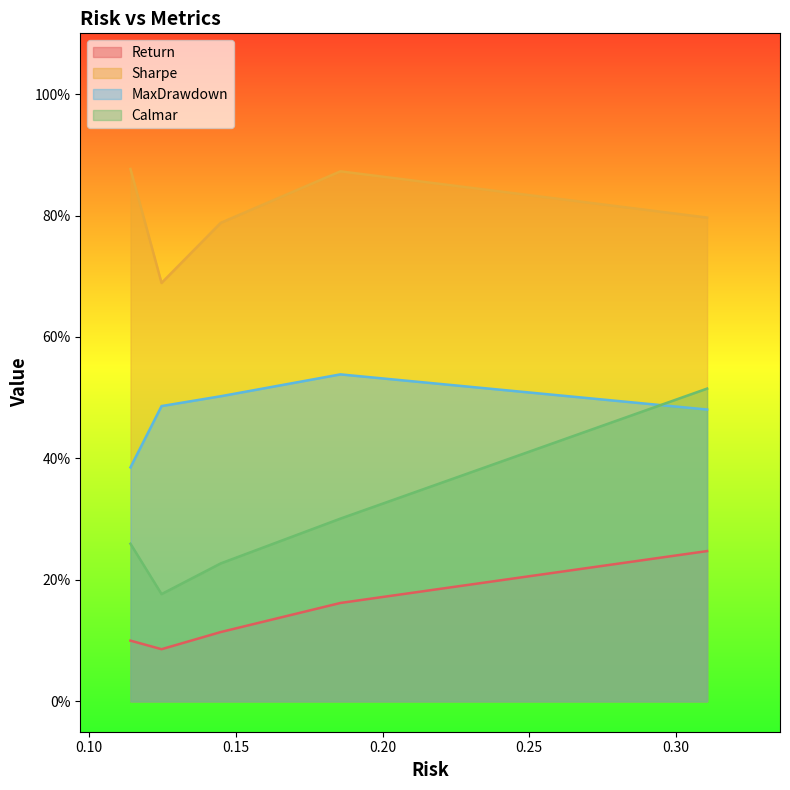

Does the chart display data point markers on the line(s)?

No